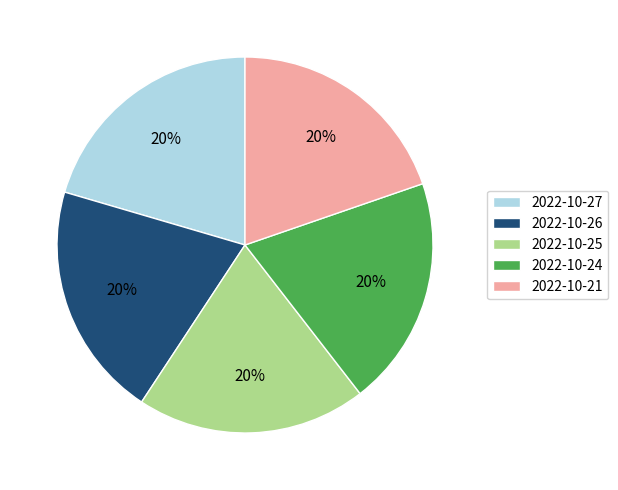

How many segments does this pie chart have?

5